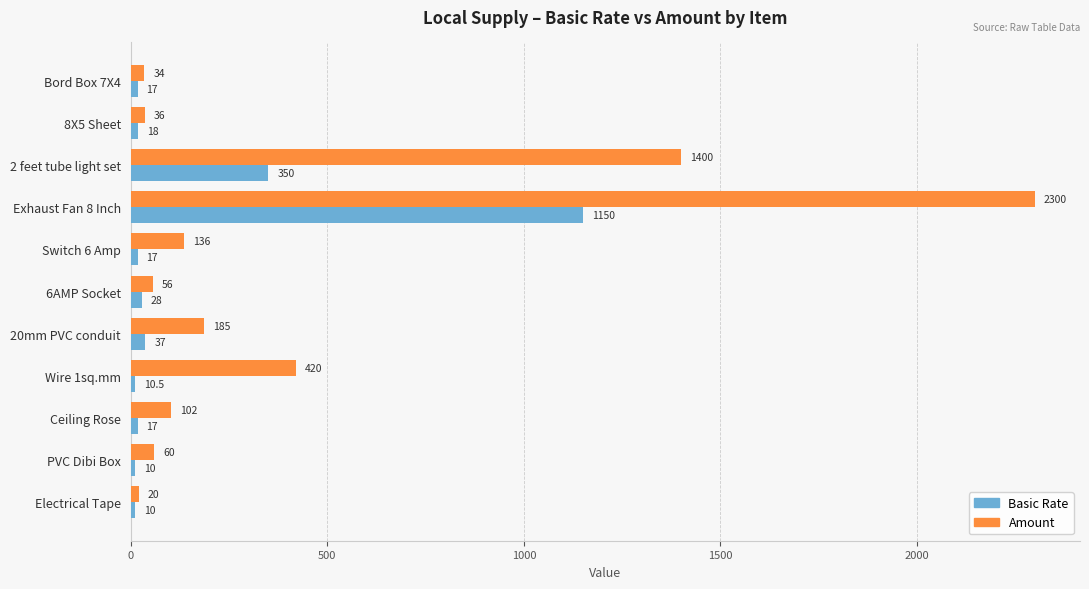

What is the spread (max minus min) of values at Electrical Tape?

10.0